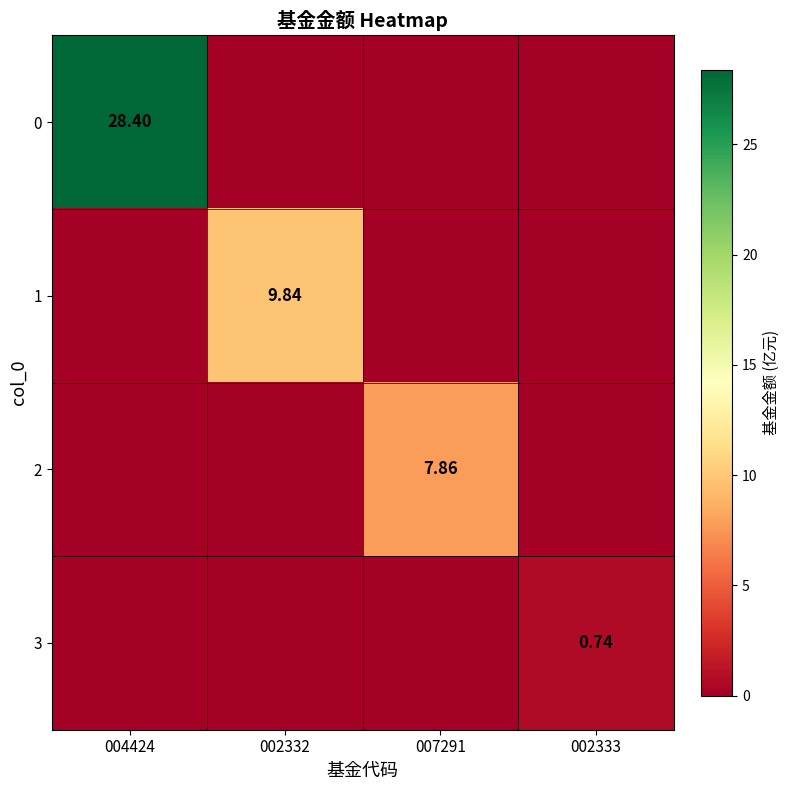

Between 004424 and 002333, which is larger?

004424